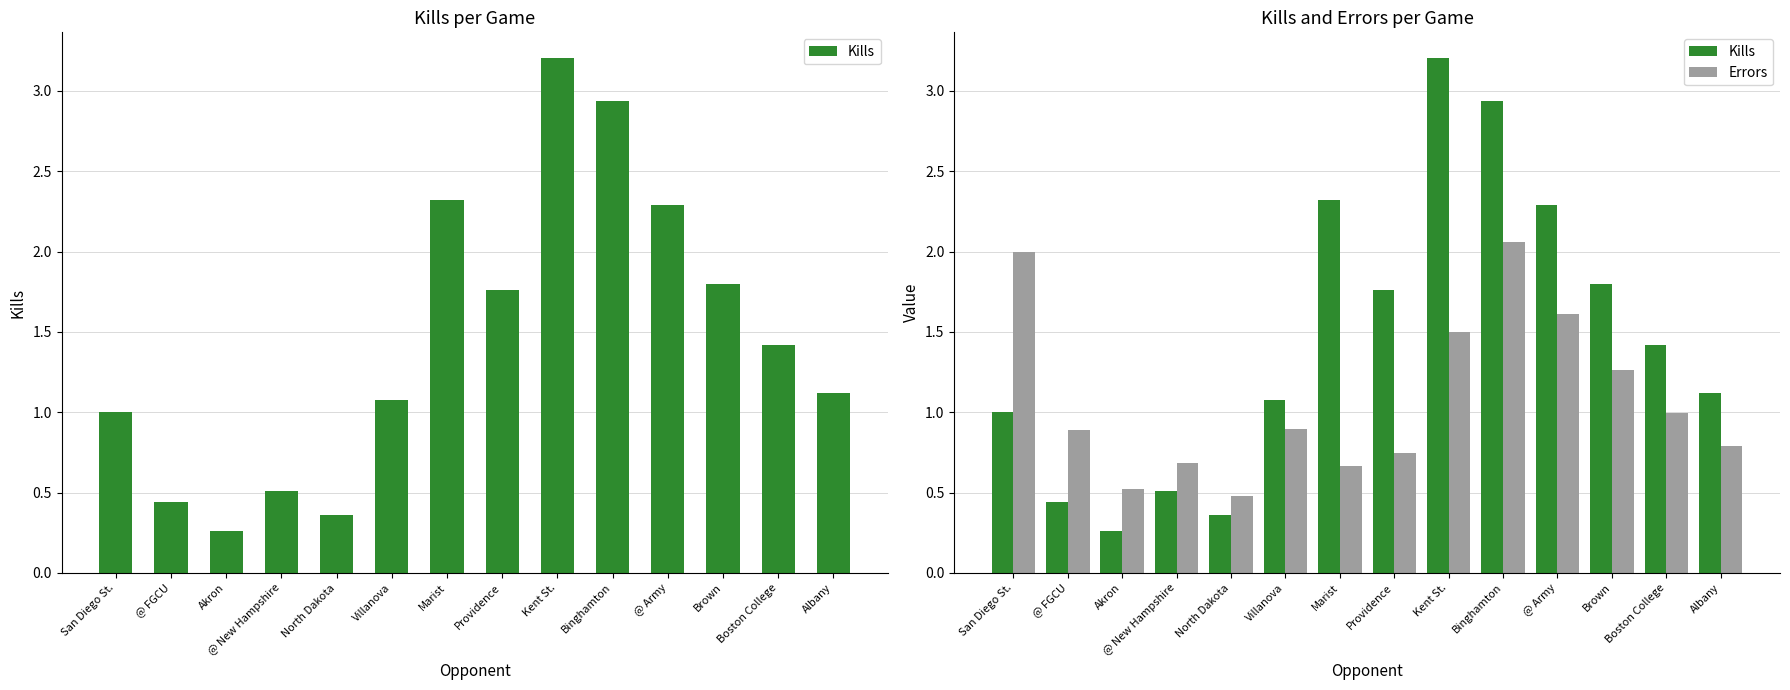

Where does the Kills series first go above 1?

Villanova